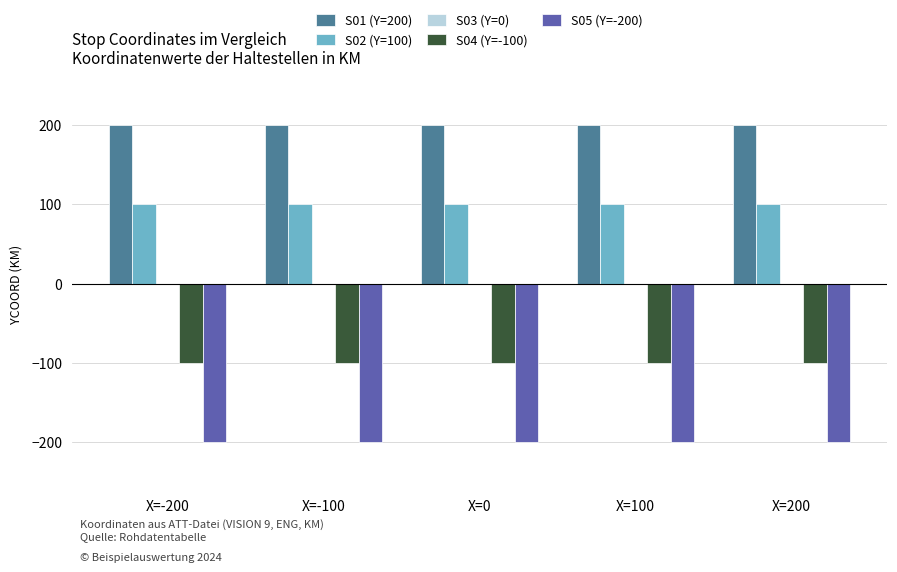

What is the spread (max minus min) of values at X=-200?

400